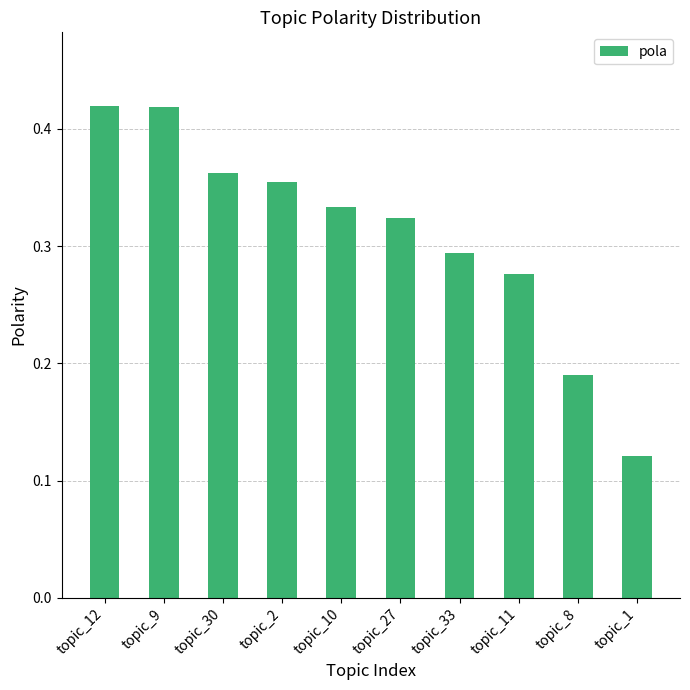

The value at topic_33 is 0.5. True or false?

False